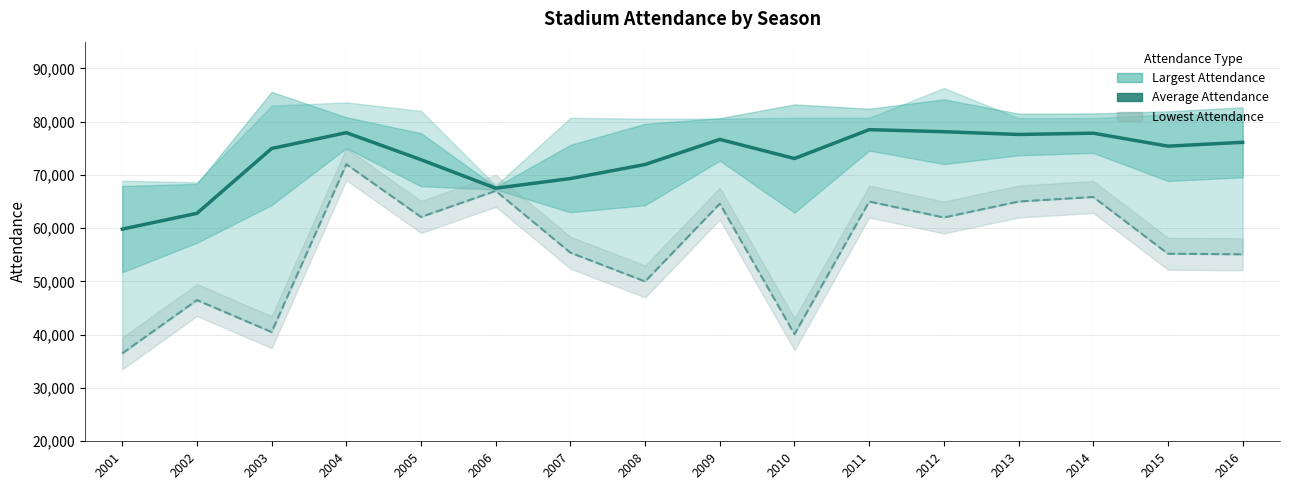

What is the total value across all series at 2003?

115450